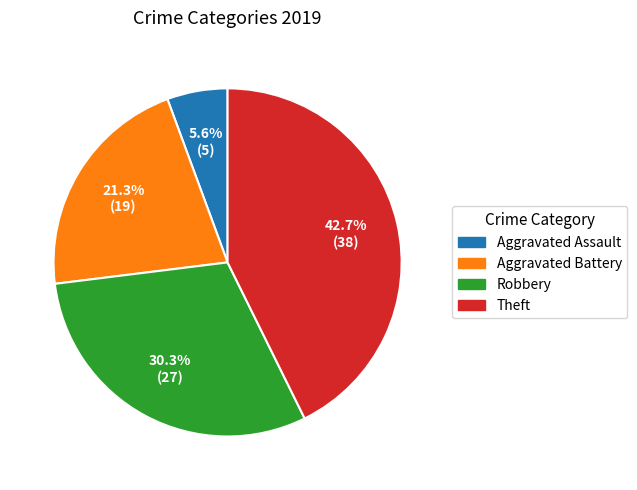

How many slices are in this pie chart?

4